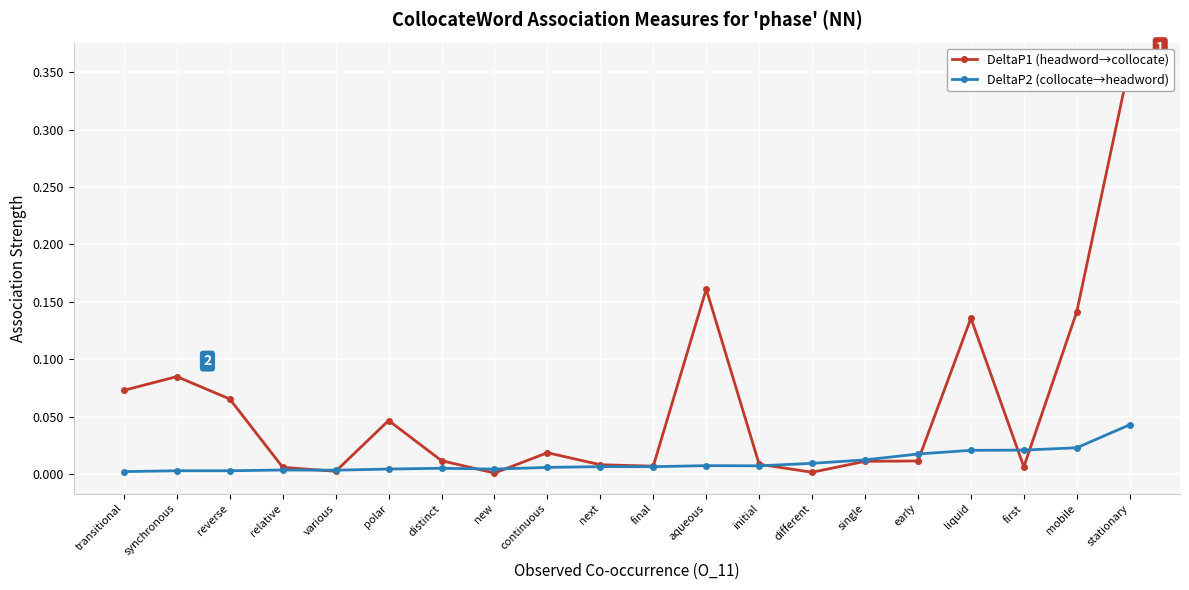

Is the value of DeltaP1 (headword→collocate) at various greater than the value of DeltaP2 (collocate→headword) at transitional?

Yes